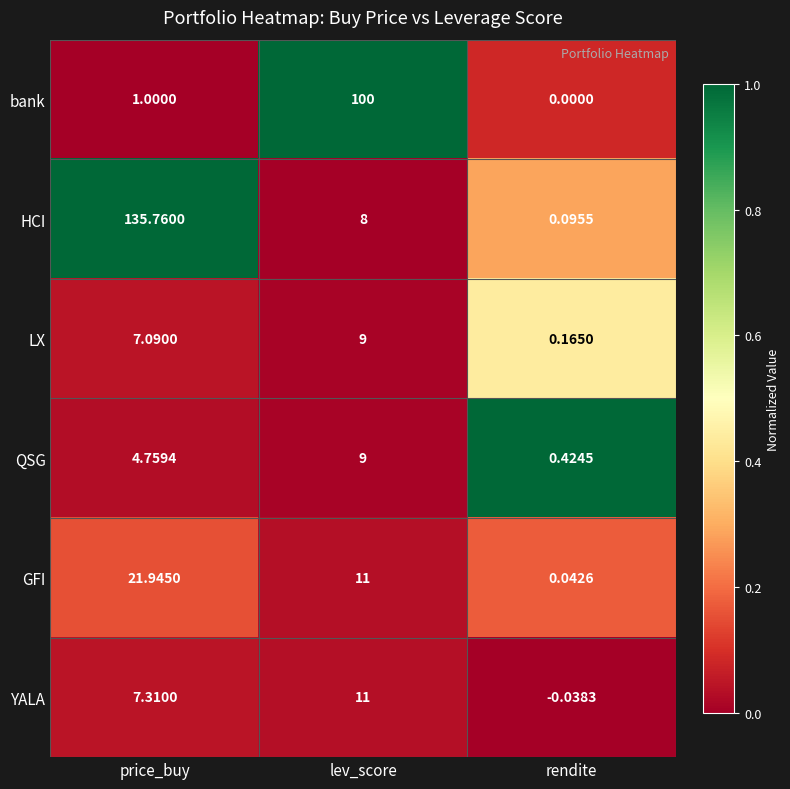

At which category is the sum across all series the highest?

price_buy